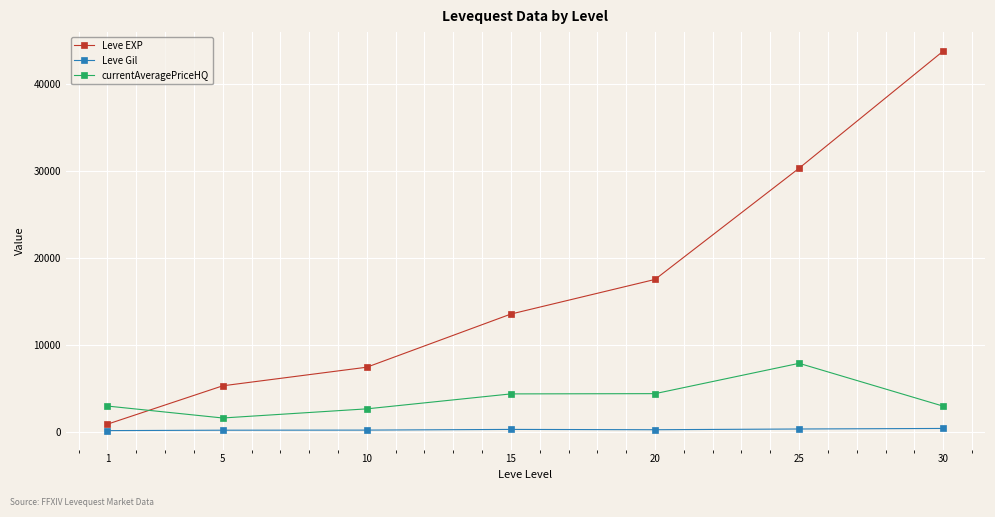

Which series changed the most between 10 and 25?

Leve EXP